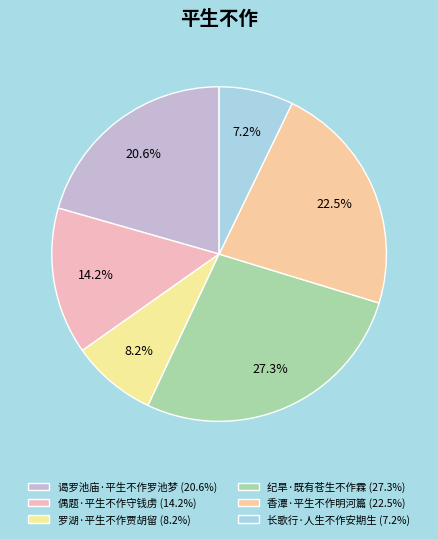

To the nearest percent, what is the difference between the largest and smallest slice percentages?

20%